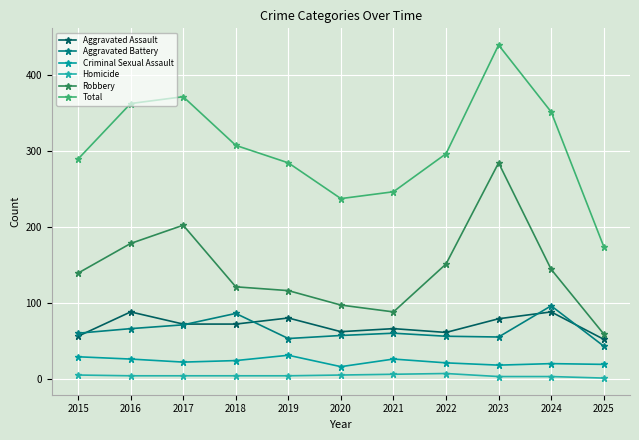

Is it true that Aggravated Assault equals 66 at 2021?

True